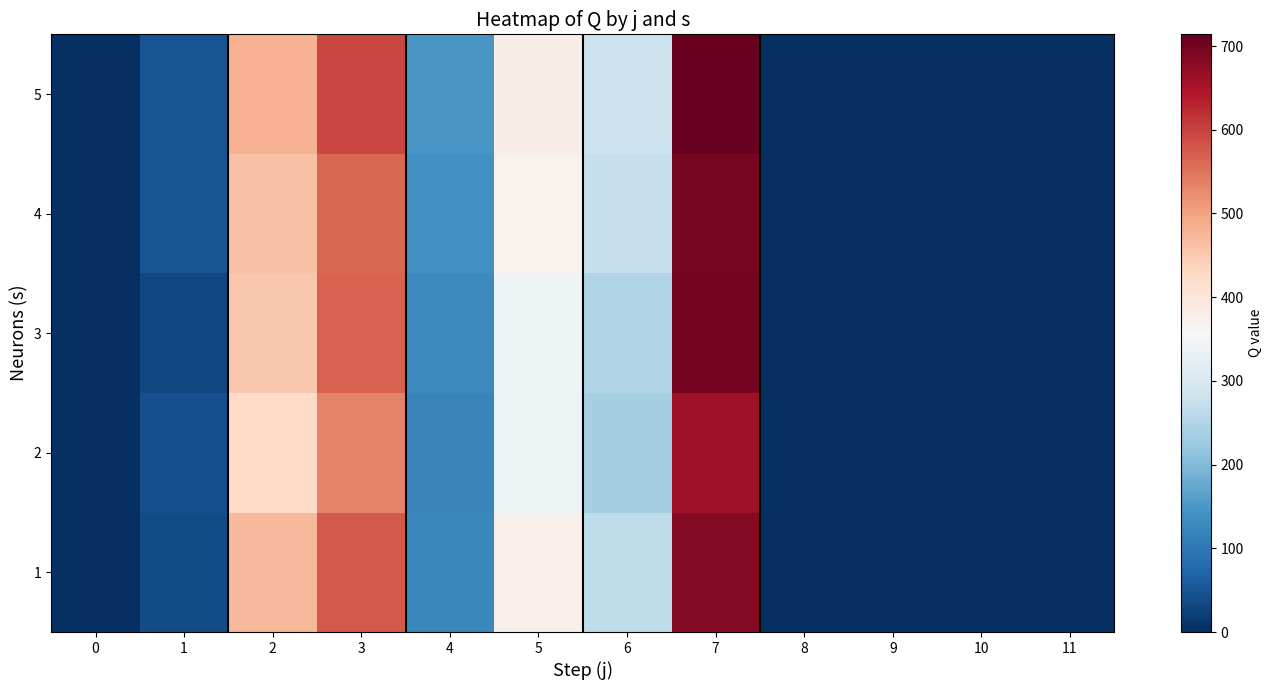

What is the difference between the highest and lowest values at 1?

18